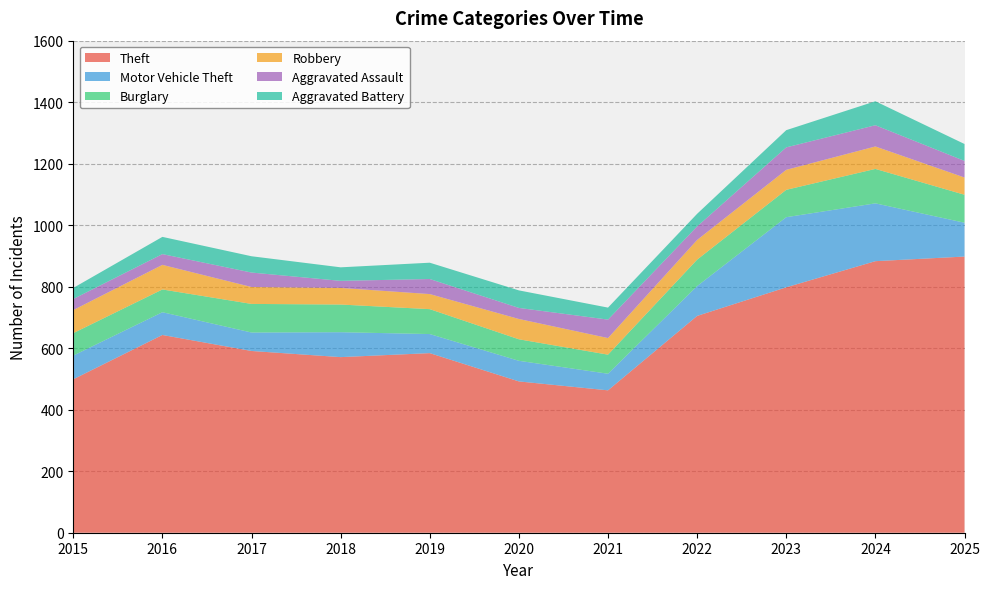

Reading left to right, list all the values displayed in this chart.

Theft: 499	643	591	571	584	492	463	705	798	883	898
Motor Vehicle Theft: 77	74	60	81	62	67	54	97	228	188	110
Burglary: 73	74	93	90	81	70	62	86	89	112	91
Robbery: 75	80	55	54	49	66	54	64	65	73	56
Aggravated Assault: 36	35	47	23	49	36	60	44	73	69	54
Aggravated Battery: 36	56	53	44	53	57	39	41	56	78	55